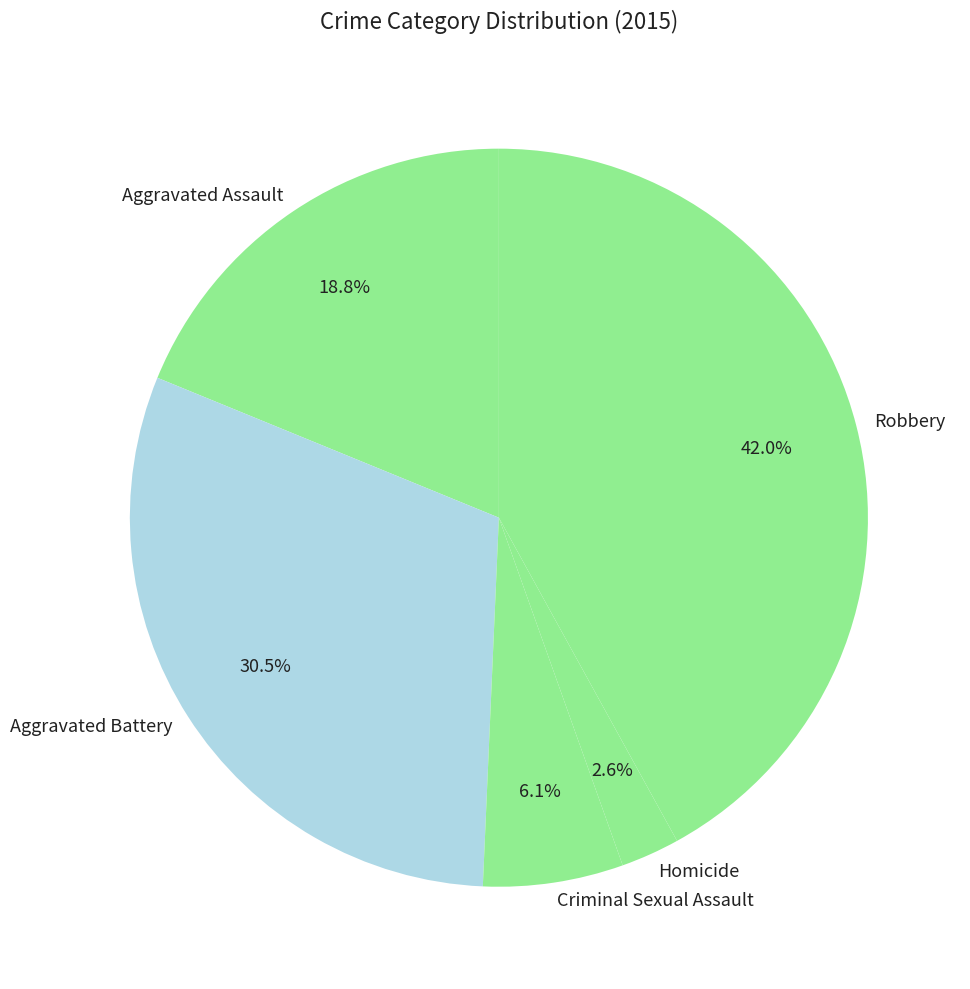

Which slice is the largest?

Robbery